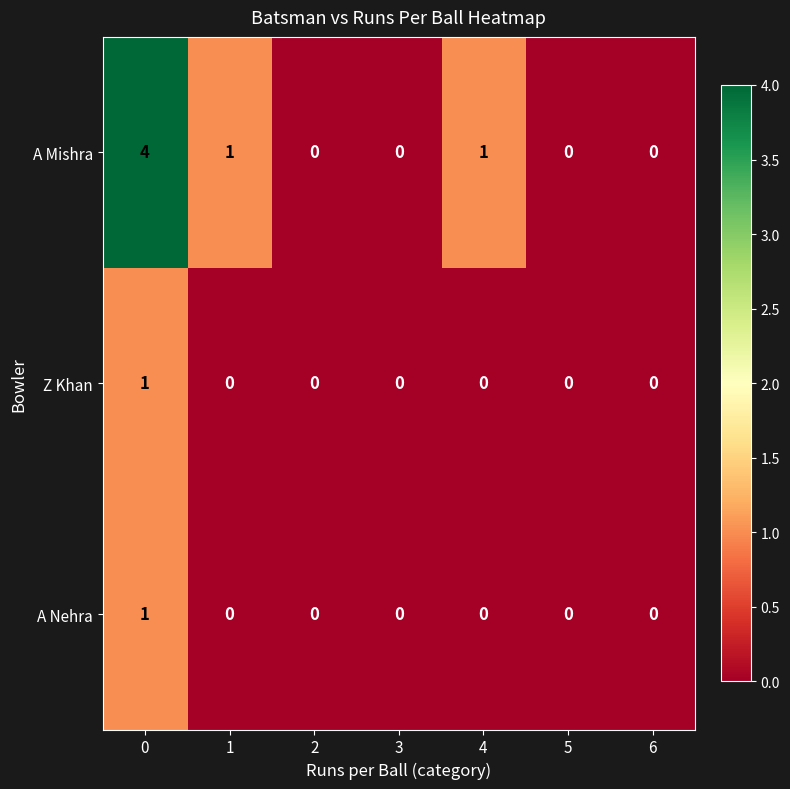

Reading left to right, list all the values displayed in this chart.

A Mishra: 4	1	0	0	1	0	0
Z Khan: 1	0	0	0	0	0	0
A Nehra: 1	0	0	0	0	0	0